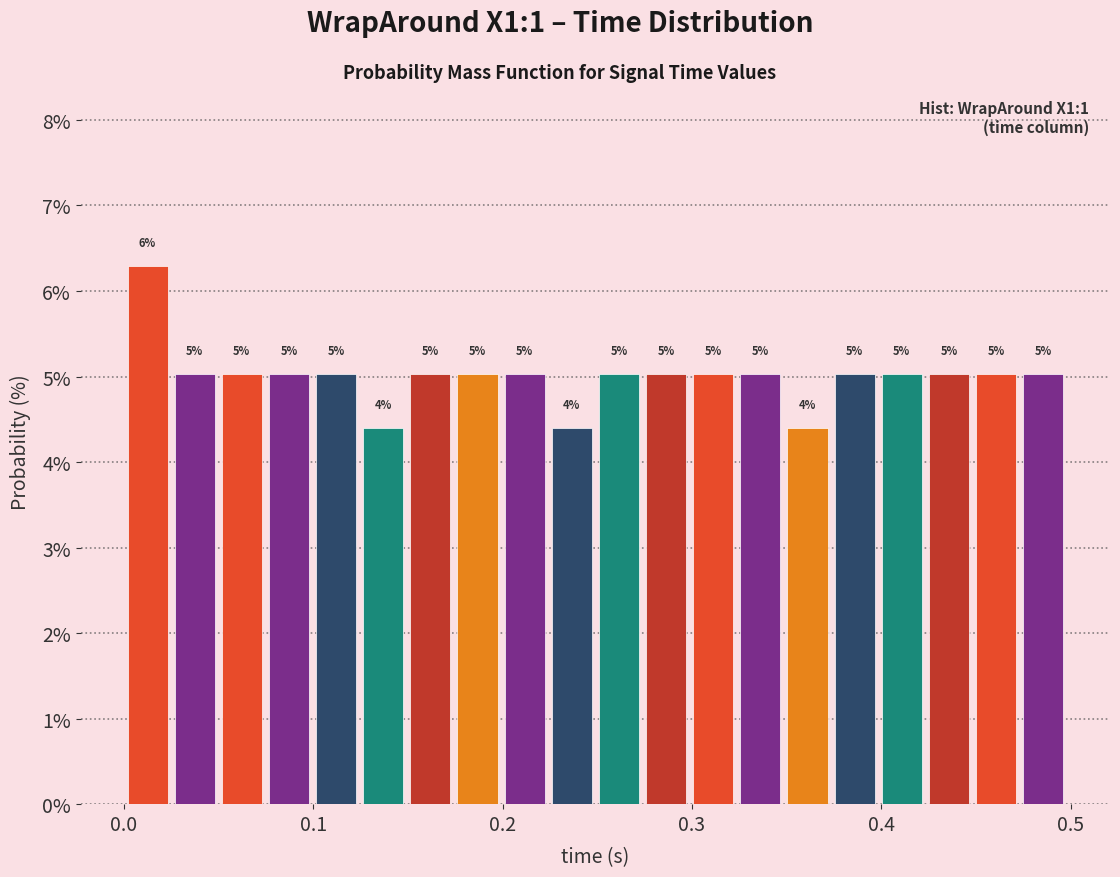

Read against the x-axis, roughly where is the centre of the tallest bar?

0.01